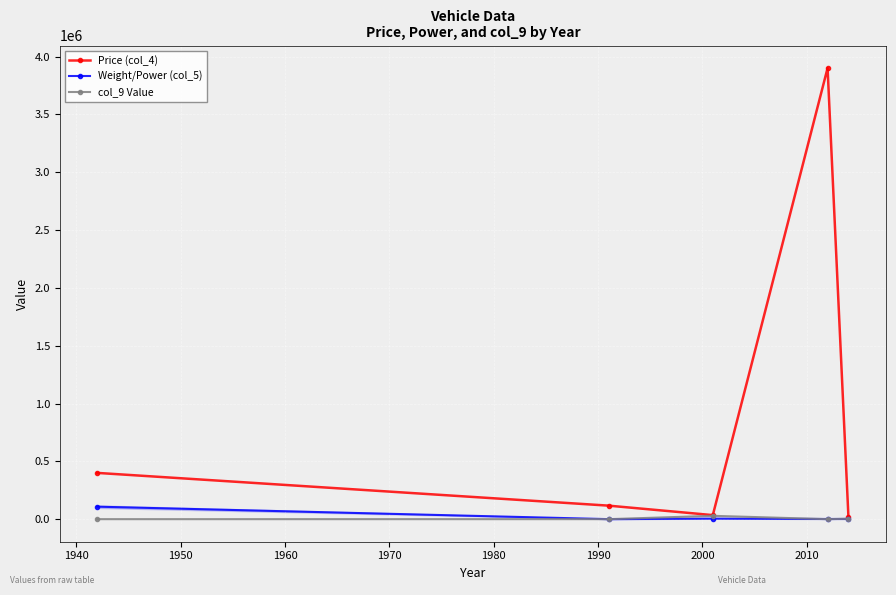

True or false: col_9 Value has more than 2 interior local peaks.

False